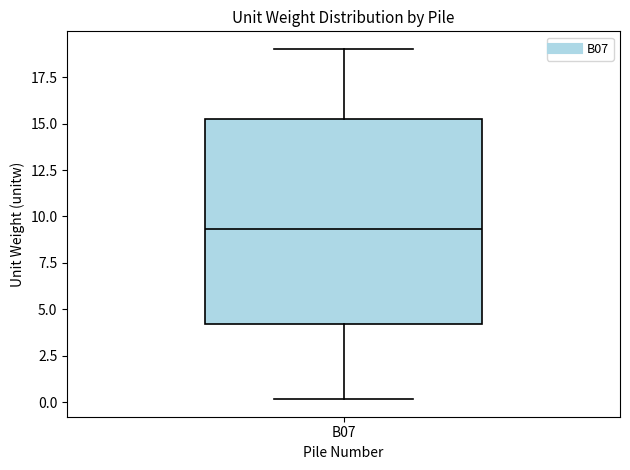

Where does the upper whisker of the box for B07 end on the y-axis? The values are not printed on the chart, so give them approximately, as read against the axis.

19.0